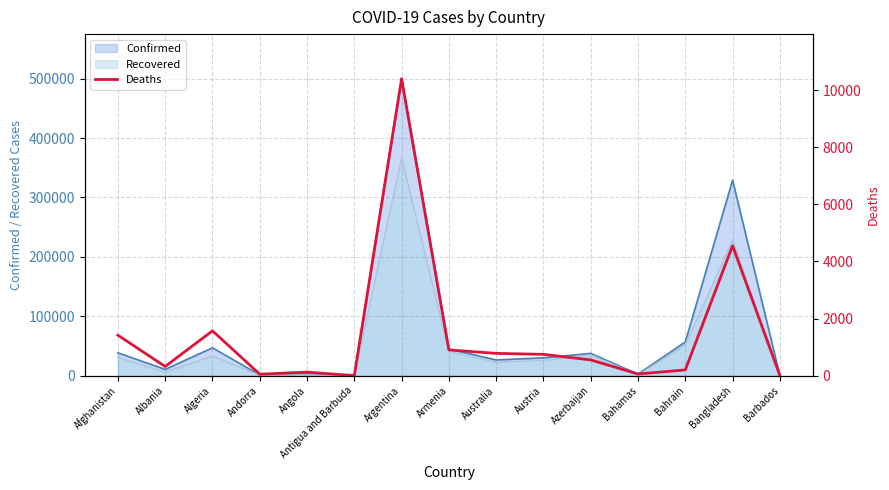

How many interior local peaks (higher than both neighbors) does the data have?

4